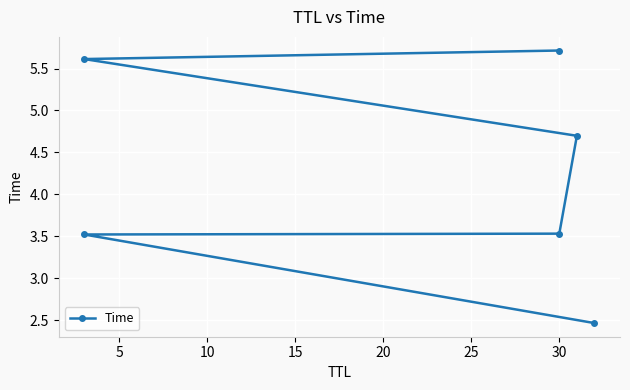

What is the value of the 6th point from the left?

5.7